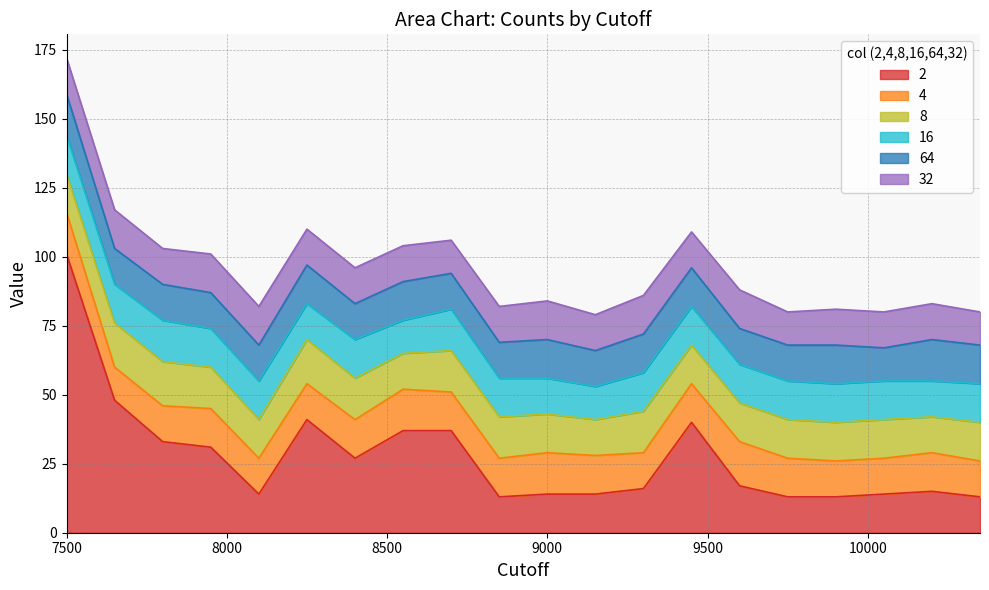

What is the minimum value for 64?

12